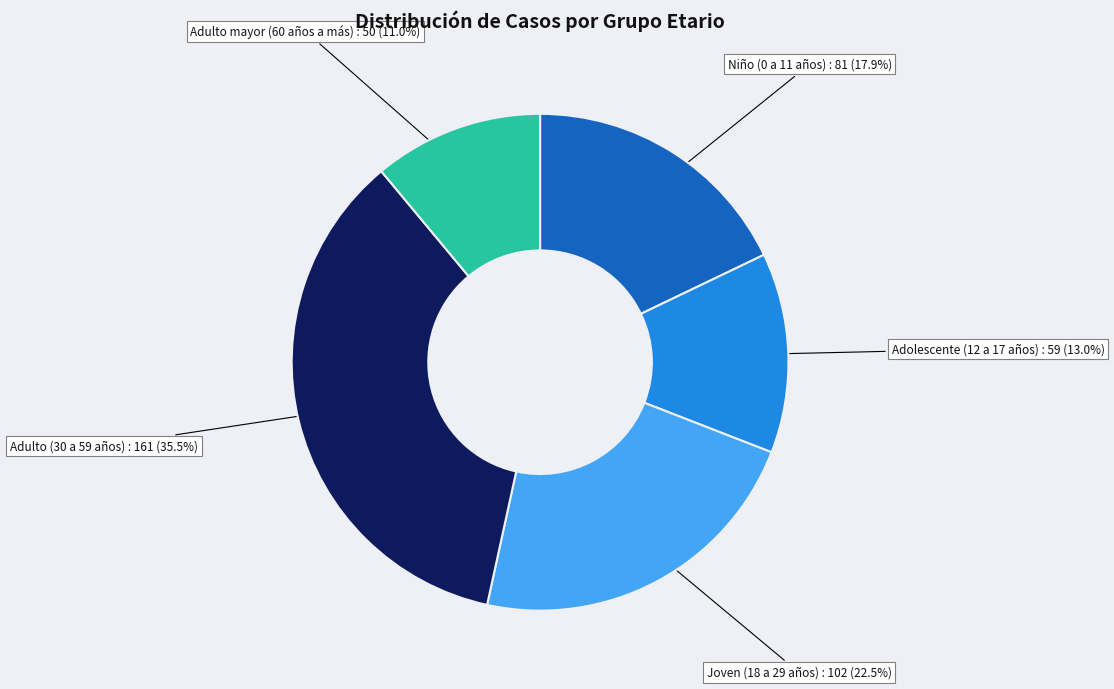

Does Adulto (30 a 59 años) account for over 50% of the chart?

No